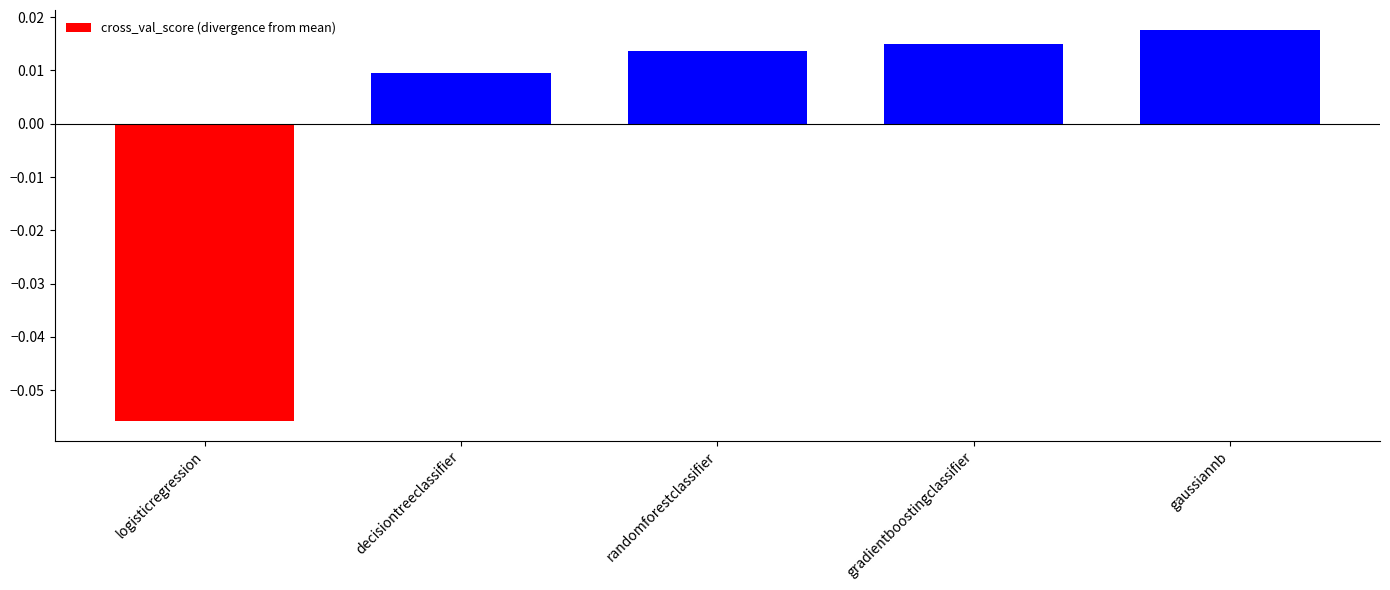

What is the change in value from logisticregression to randomforestclassifier?

+0.1